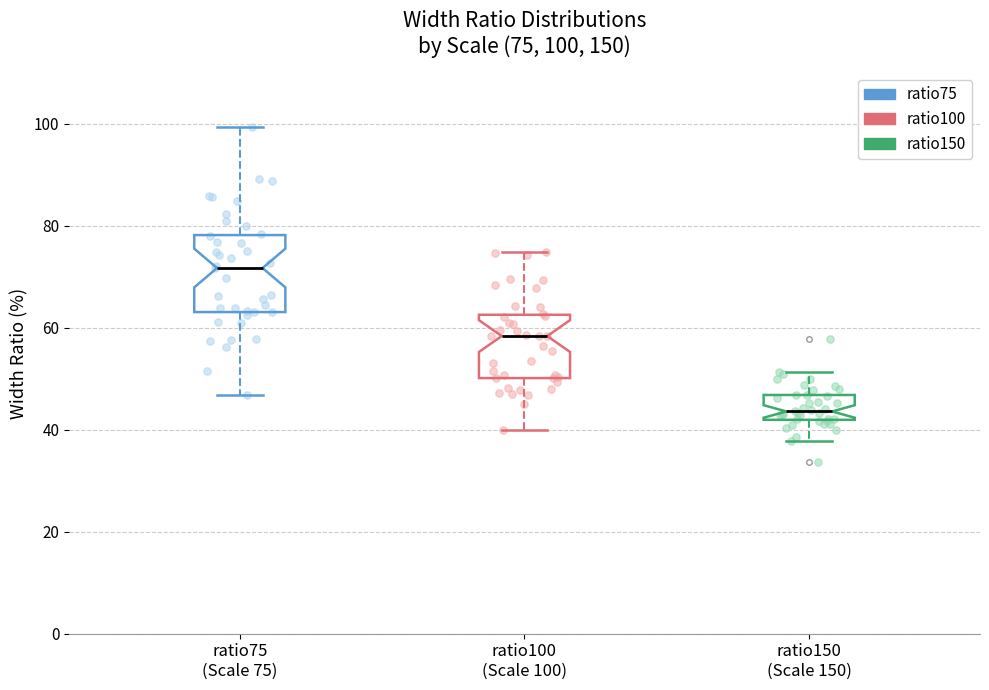

Comparing the boxes themselves (not the whiskers), which one is the tallest?

ratio75 (Scale 75)